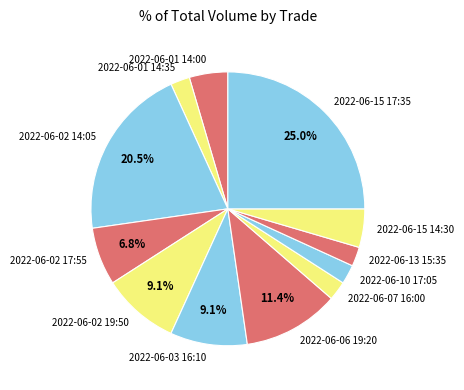

To the nearest percent, what portion does 2022-06-10 17:05 represent?

2%